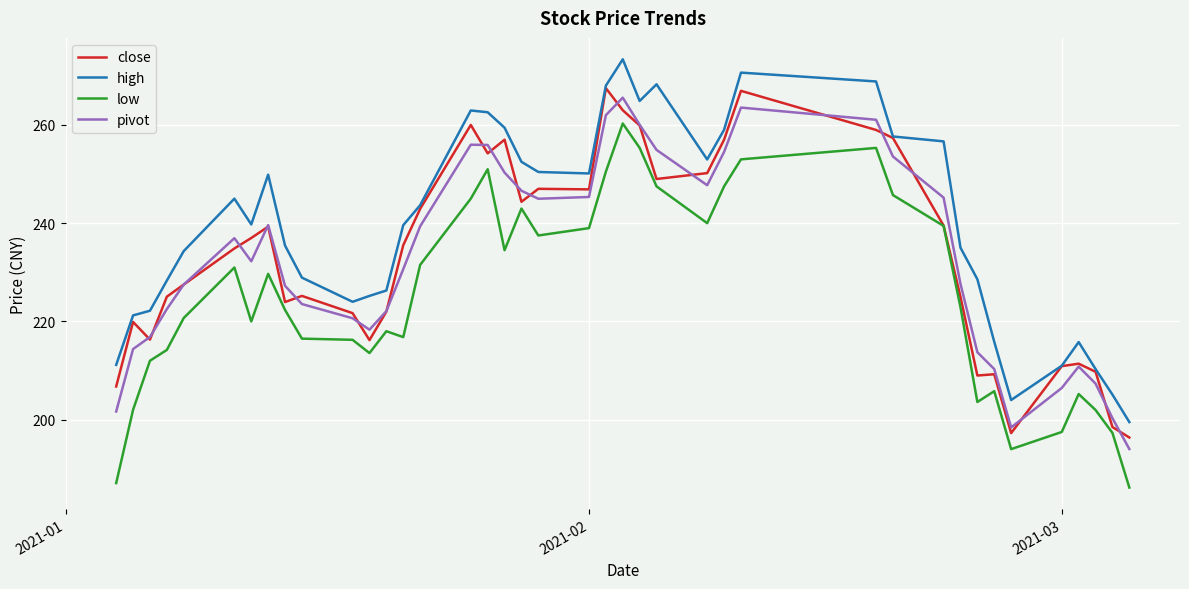

What is the greatest value displayed?

273.4